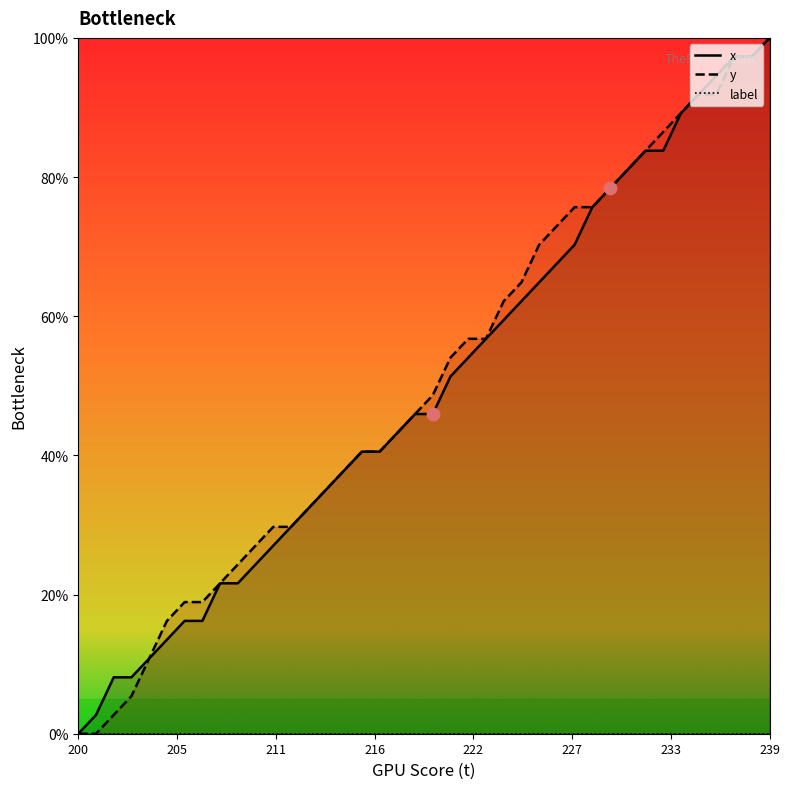

Which series reaches the maximum Y coordinate?

x